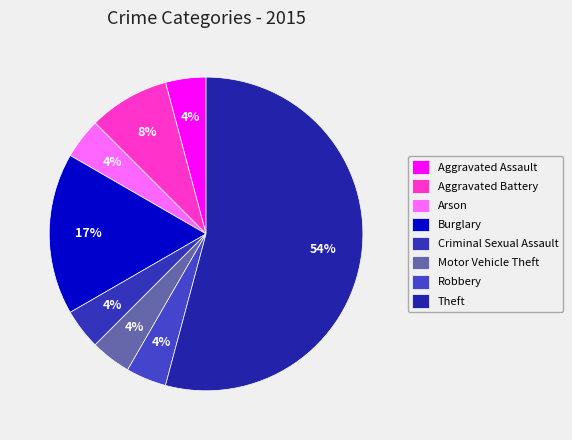

Count the number of slices in the pie.

8